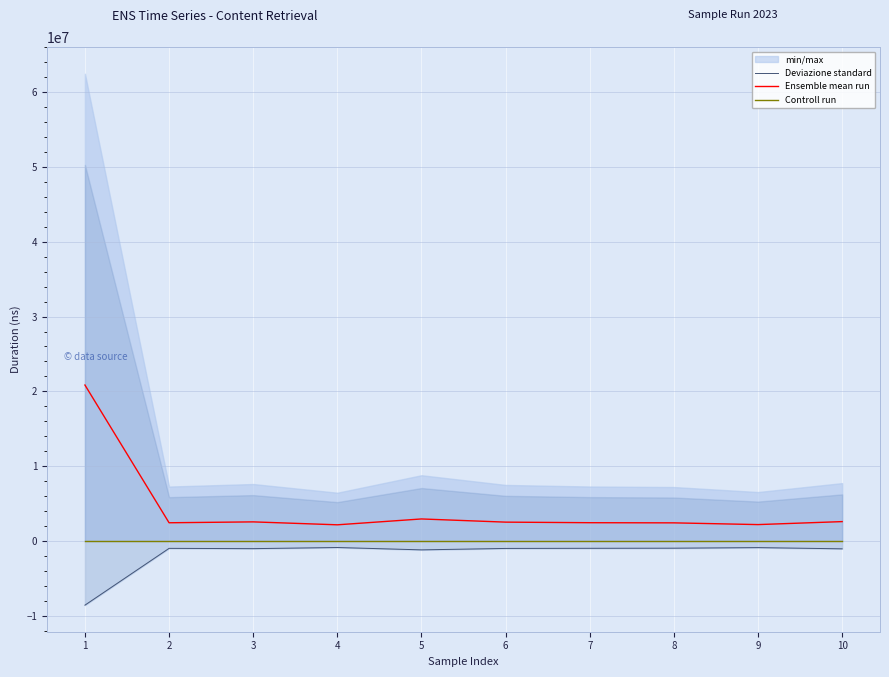

Reading left to right, extract all data points from this chart.

Deviazione standard: -8567963.9	-978067.4	-1016081.9	-864367.7	-1178938.2	-988028.3	-969816.3	-954226.0	-877269.5	-1039278.9
Ensemble mean run: 20849582.0	2443037.0	2560910.7	2169107.7	2952112.0	2527021.0	2450466.3	2430432.7	2198418.7	2597474.0
Controll run: 0.0	0.0	0.0	0.0	0.0	0.0	0.0	0.0	0.0	0.0